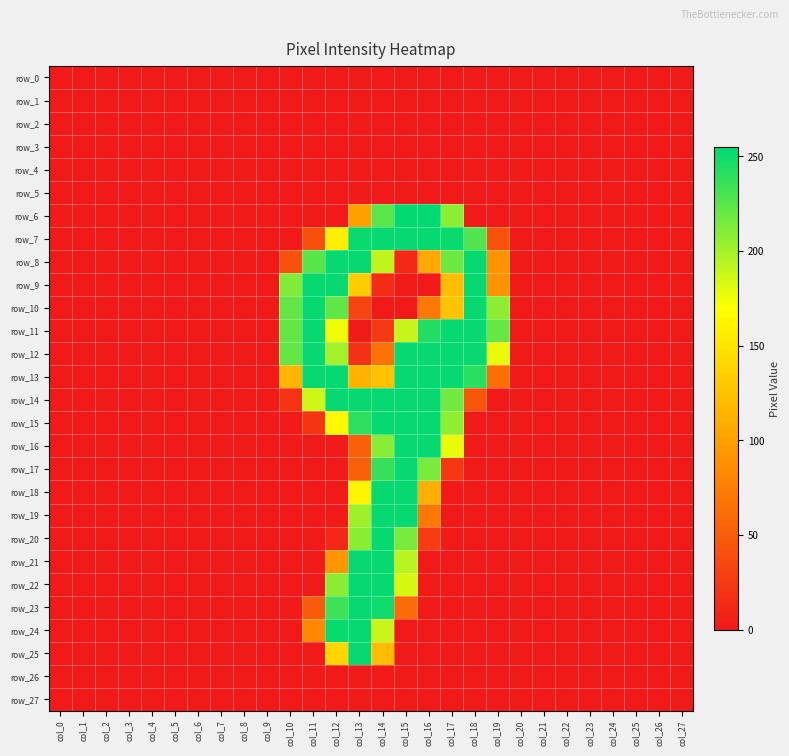

Which category has the lowest value in the row_13 series?

col_0